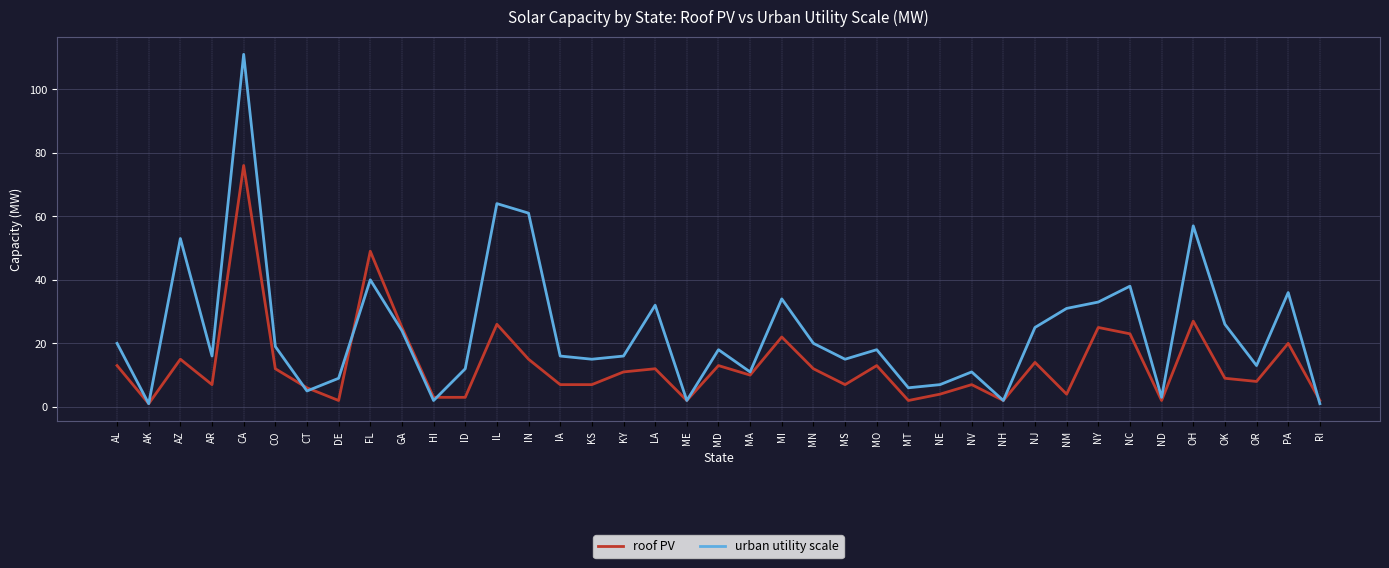

What is the difference between the second highest and second lowest values in the urban utility scale series?

63